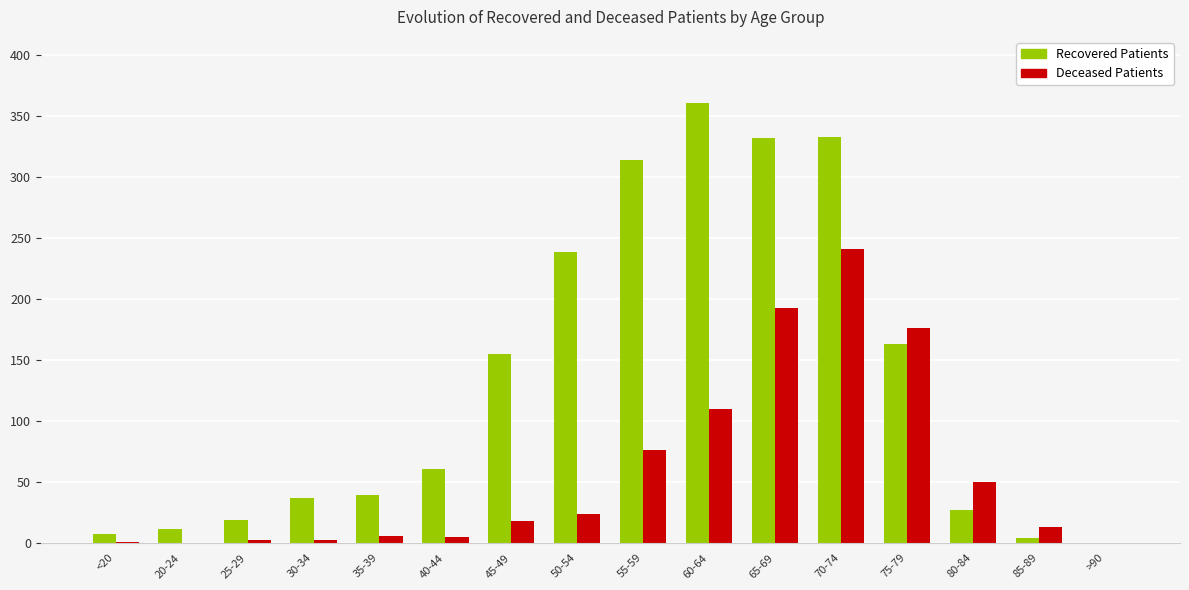

What are all the series names shown in the legend?

Recovered Patients, Deceased Patients